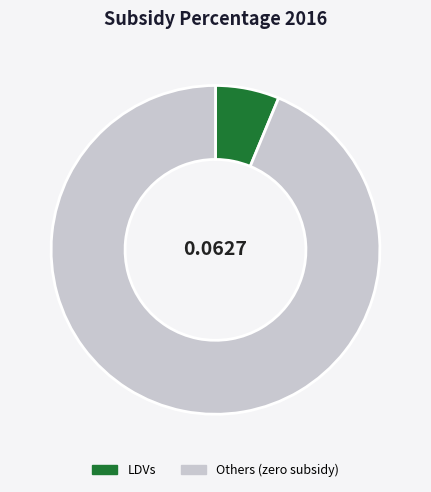

What is the majority slice?

Others (zero subsidy)